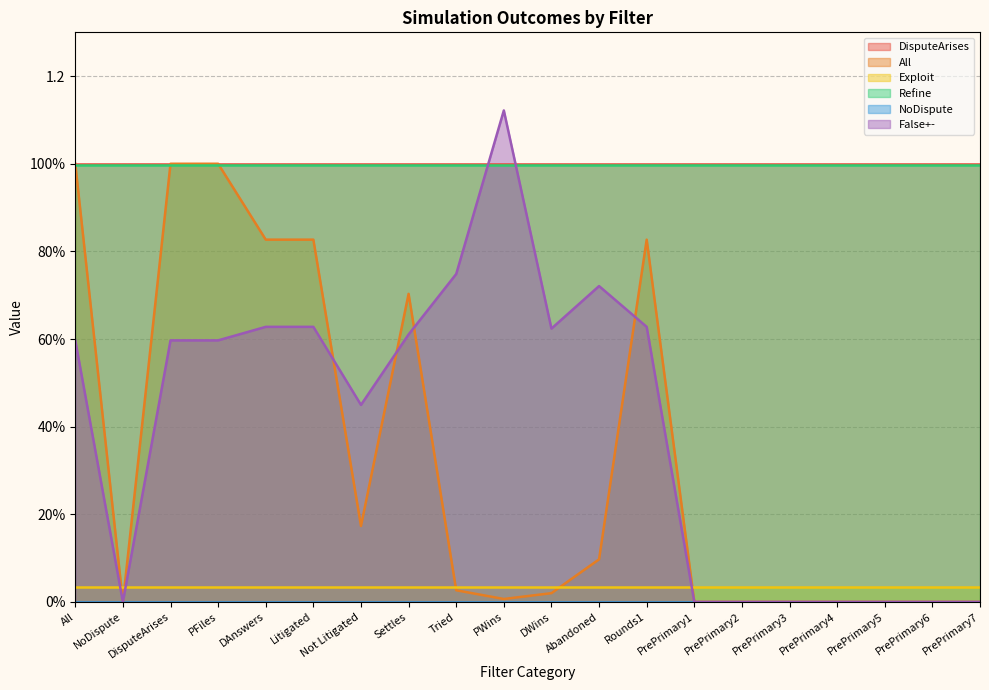

Is it true that Exploit equals 0.1 at PrePrimary3?

False